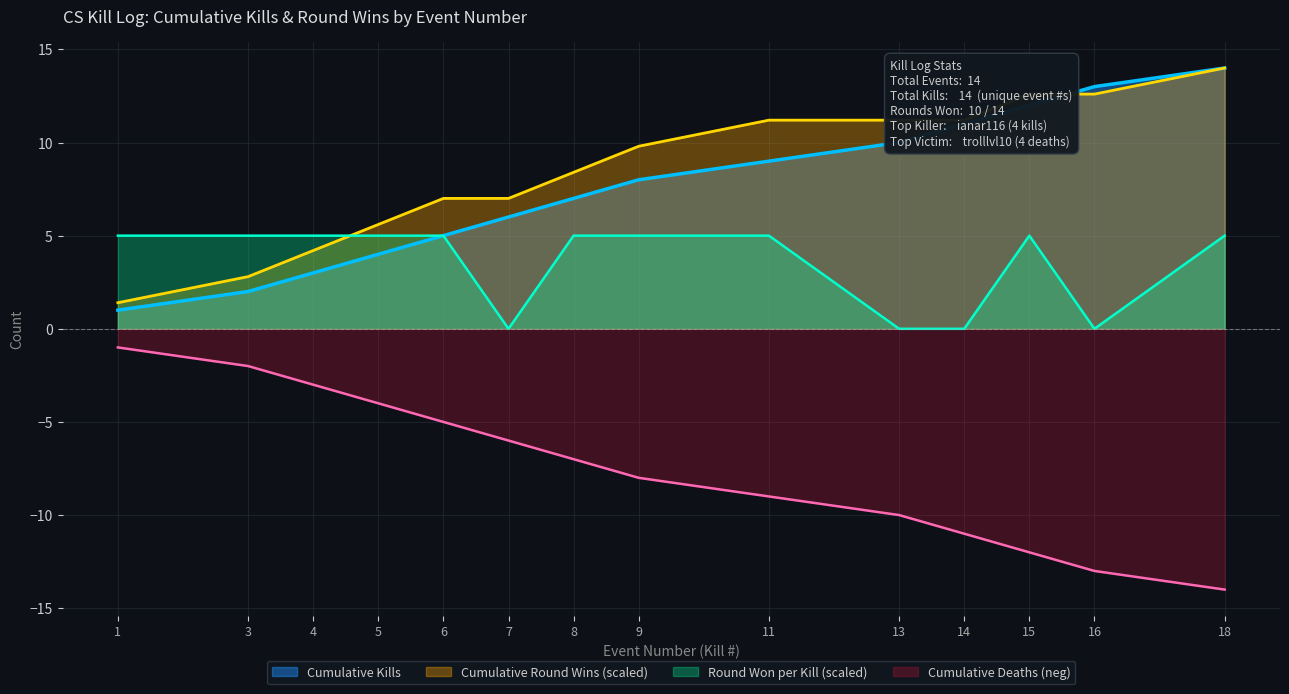

Rank the categories by Kills per Round value from highest to lowest.

18, 16, 15, 14, 13, 11, 9, 8, 7, 6, 5, 4, 3, 1